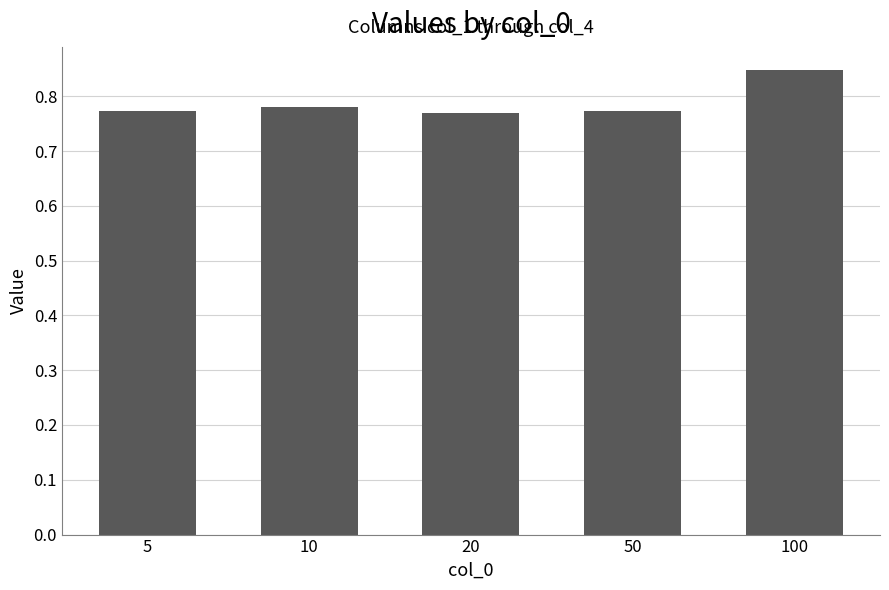

What is the difference between the maximum and minimum values?

0.1